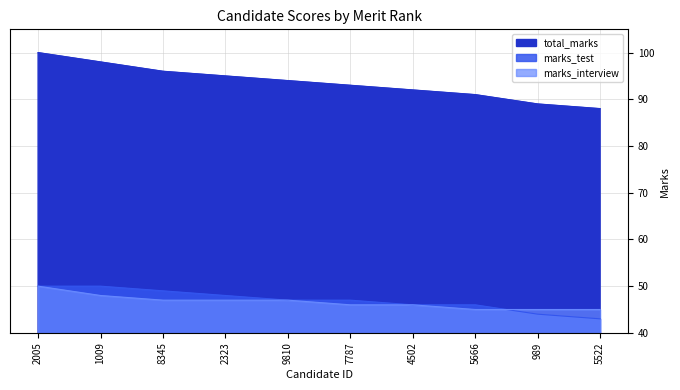

How many lines are shown in the chart?

3